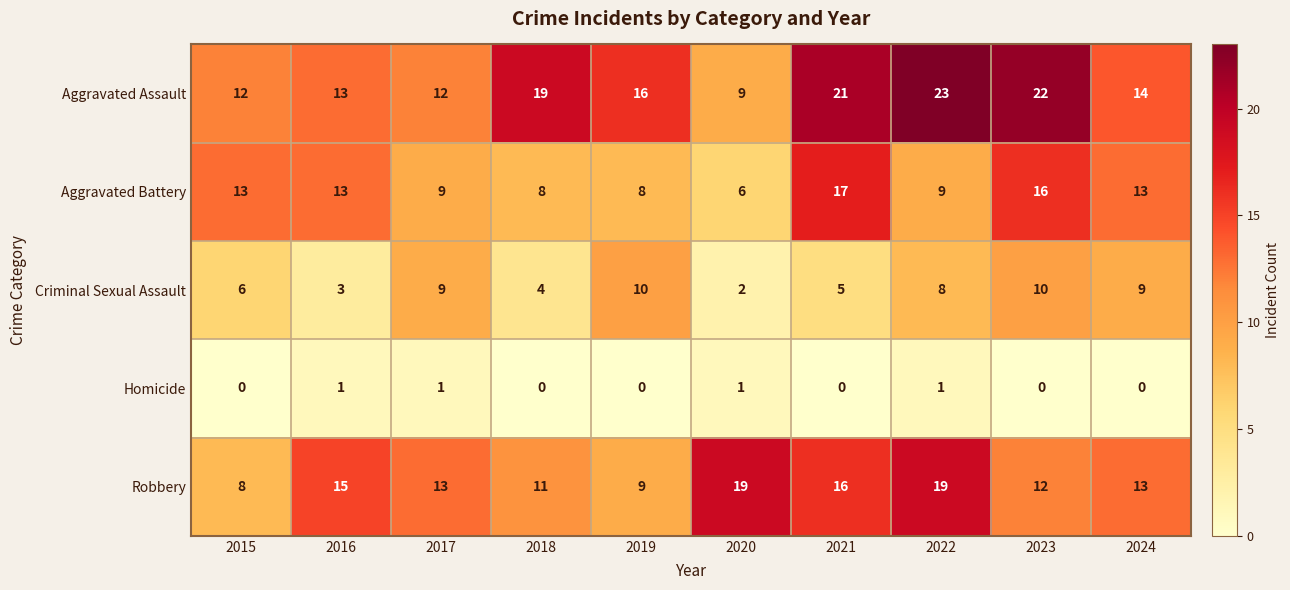

How many Homicide values are between 0 and 1?

10